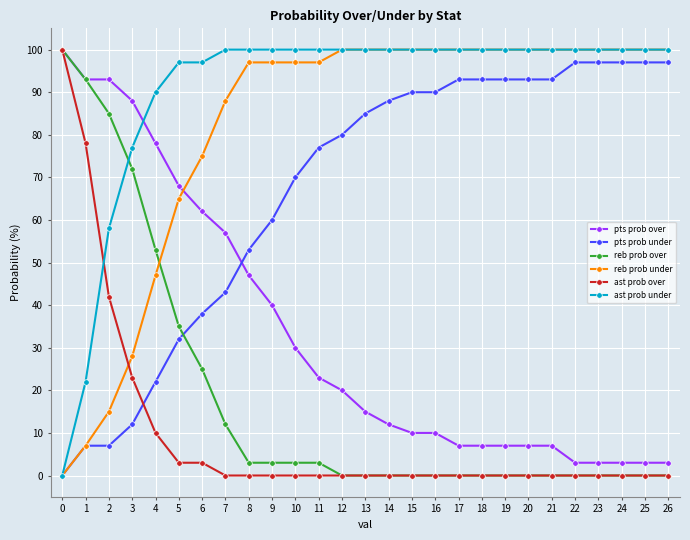

True or false: reb prob over and ast prob under intersect in this chart.

True